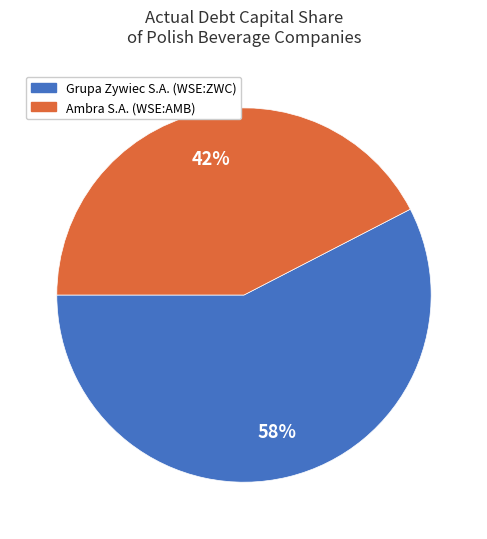

Between Grupa Zywiec S.A. (WSE:ZWC) and Ambra S.A. (WSE:AMB), which is larger?

Grupa Zywiec S.A. (WSE:ZWC)